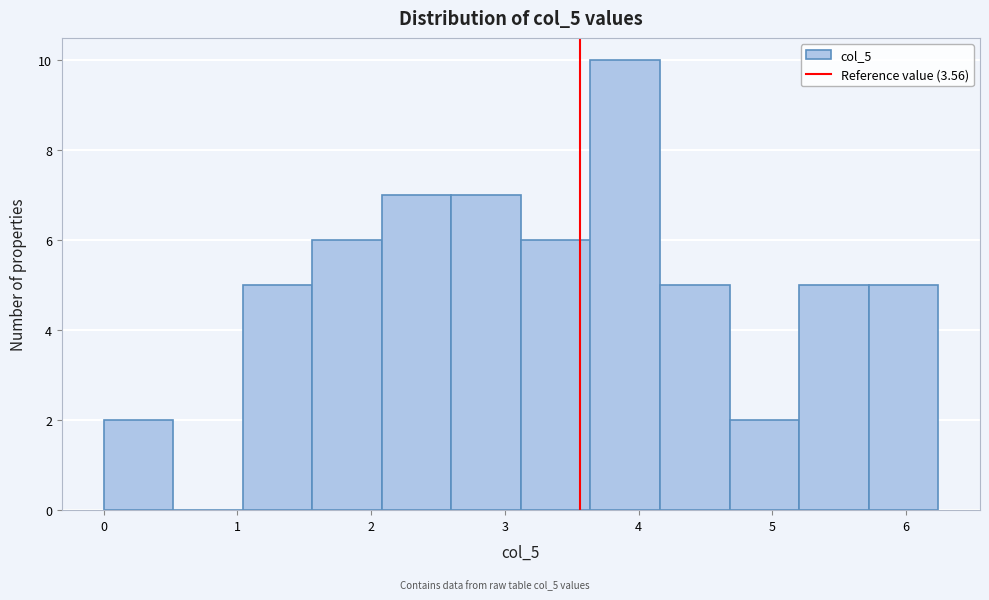

Reading left to right, list every bar in this chart as the range it spans on the x-axis followed by its height. Neither the bar edges nor the heights are printed on the chart, so give them approximately, as read against the axes.

0.00 to 0.52: 2
0.52 to 1.04: 0
1.04 to 1.56: 5
1.56 to 2.08: 6
2.08 to 2.60: 7
2.60 to 3.12: 7
3.12 to 3.64: 6
3.64 to 4.16: 10
4.16 to 4.68: 5
4.68 to 5.20: 2
5.20 to 5.72: 5
5.72 to 6.24: 5